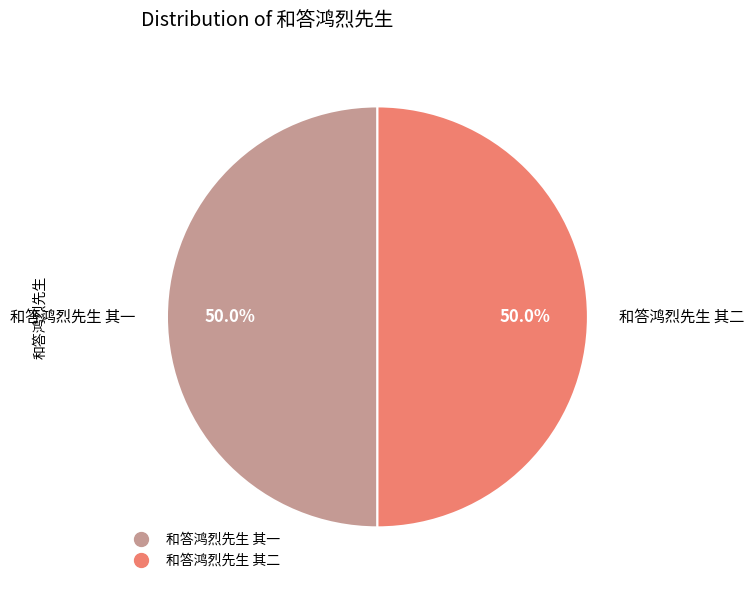

How many slices are in this pie chart?

2